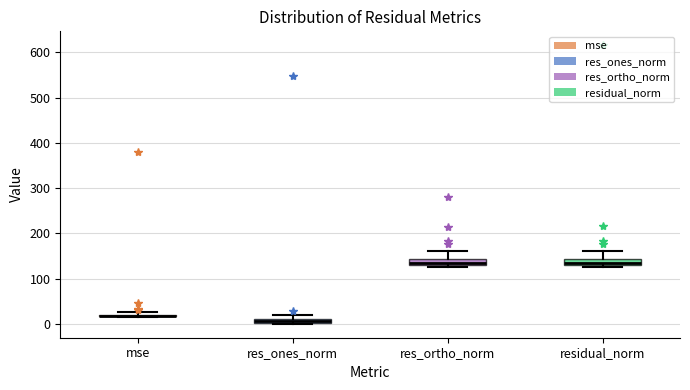

Where is the upper edge of the box for res_ones_norm on the y-axis? The values are not printed on the chart, so give them approximately, as read against the axis.

10